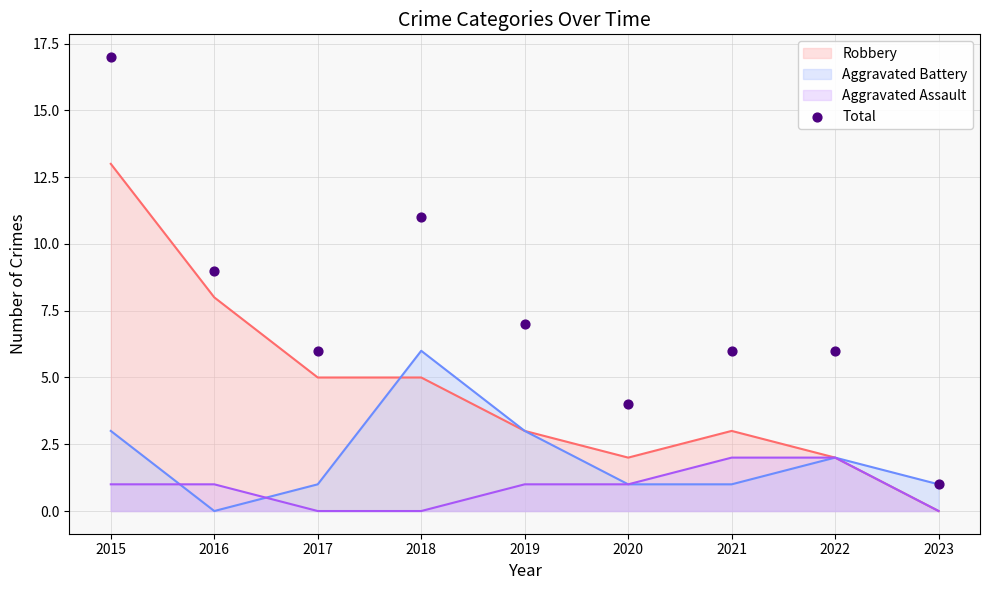

The value of Aggravated Battery at 2023 is 2. True or false?

False